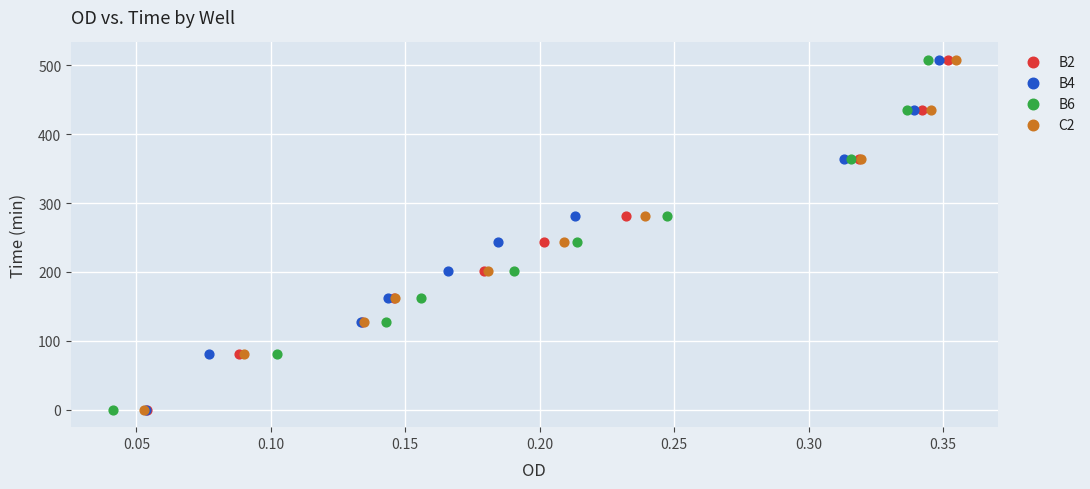

What are all the series names shown in the legend?

B2, B4, B6, C2